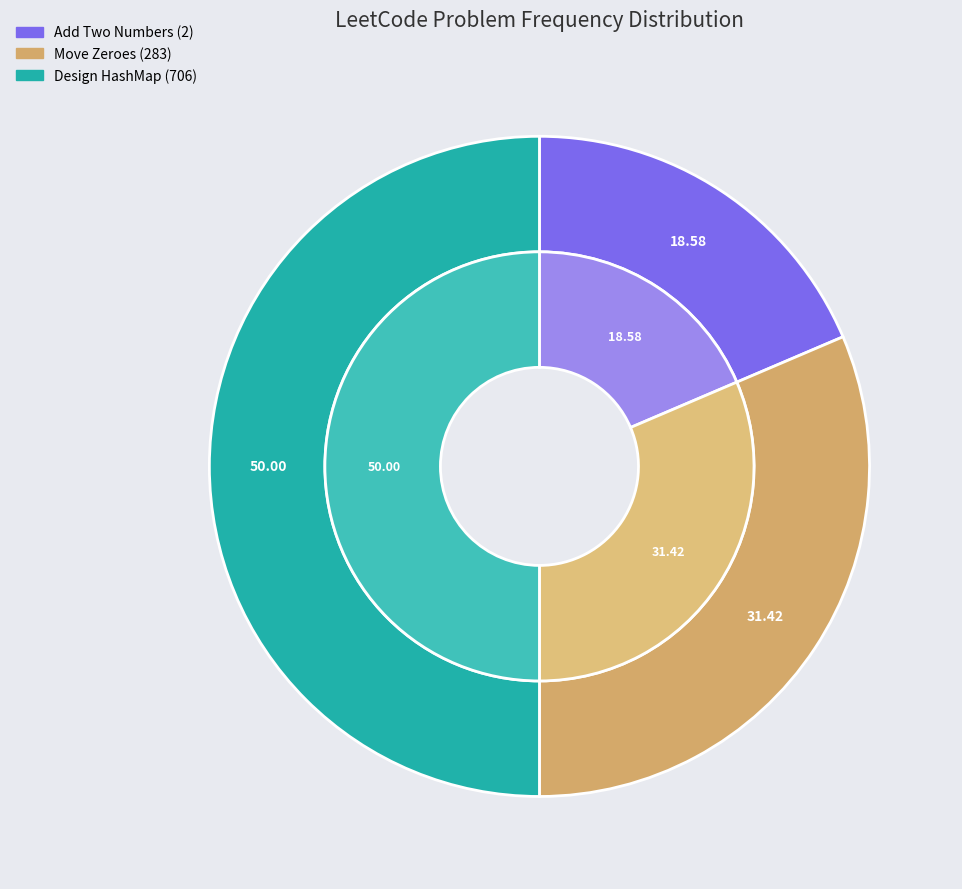

Is it true that Add Two Numbers (2) is 10% of the pie?

False